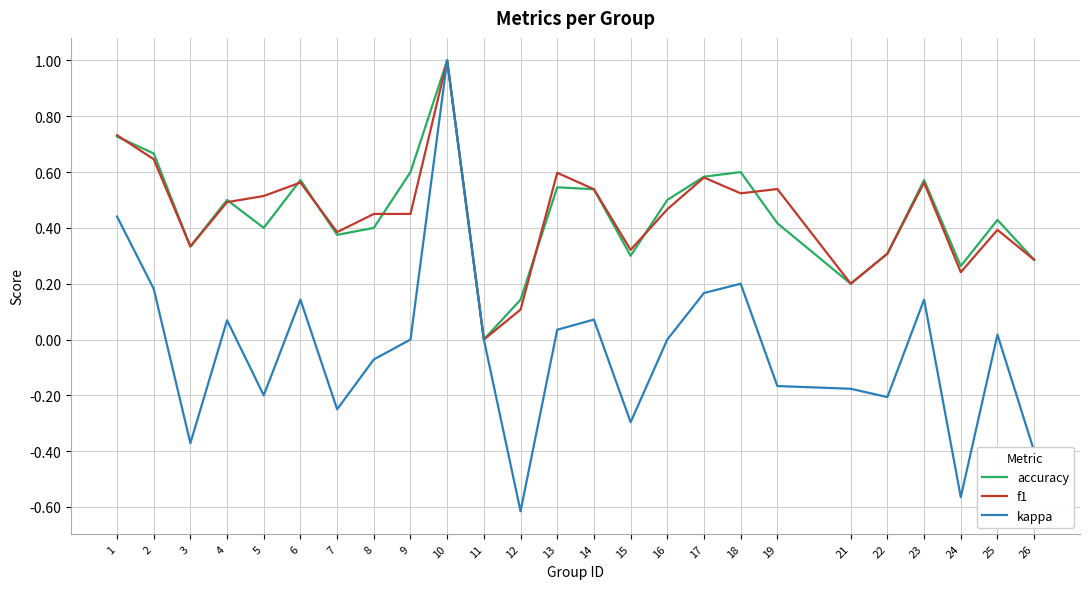

Count the accuracy values in the range 0 to 1.

25